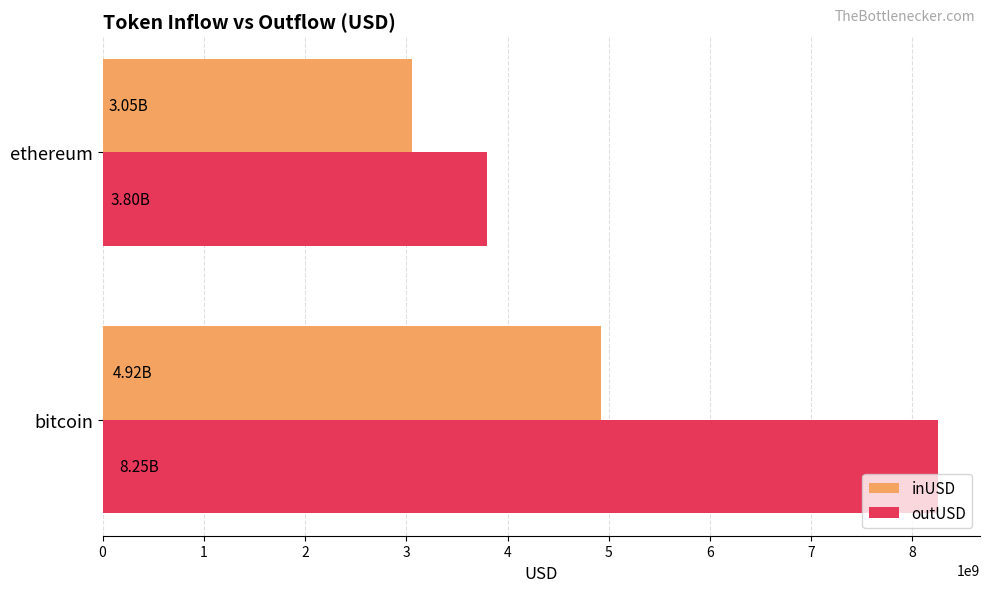

At which label does inUSD reach its peak?

bitcoin